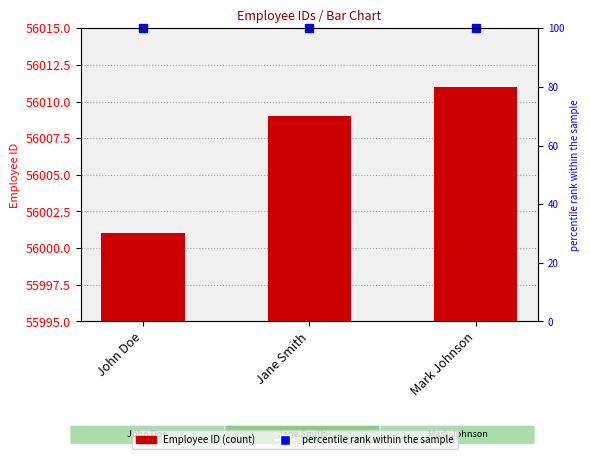

What is the difference between the highest and lowest values at John Doe?

55901